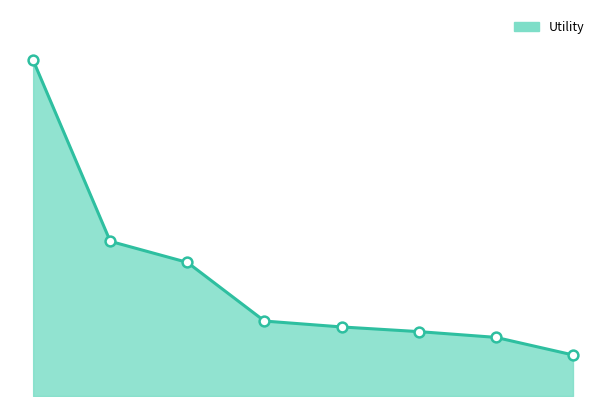

Does the chart have visible grid lines?

No